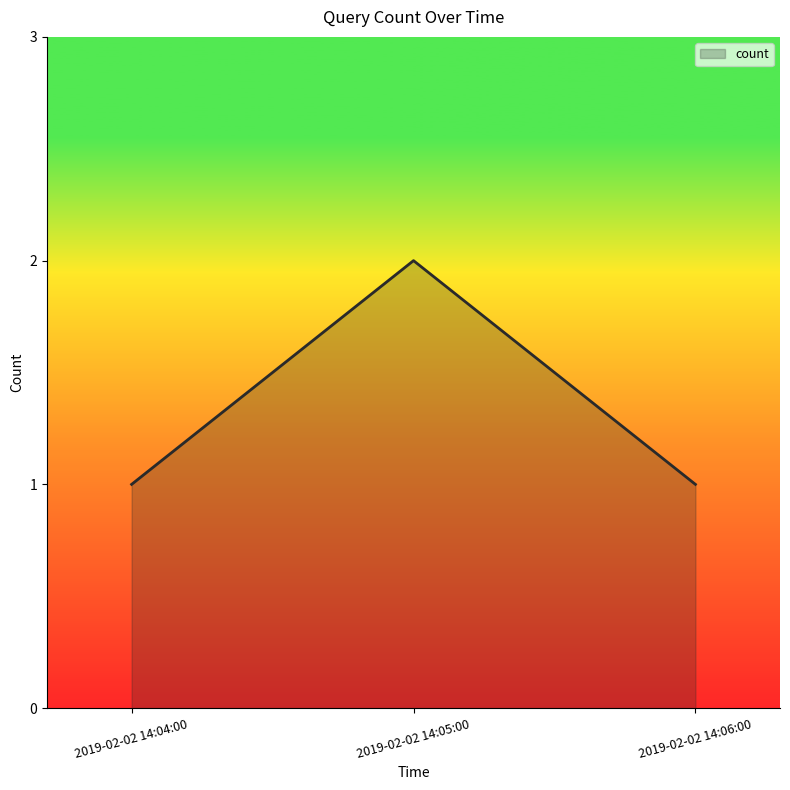

Count the number of data series in this chart.

1